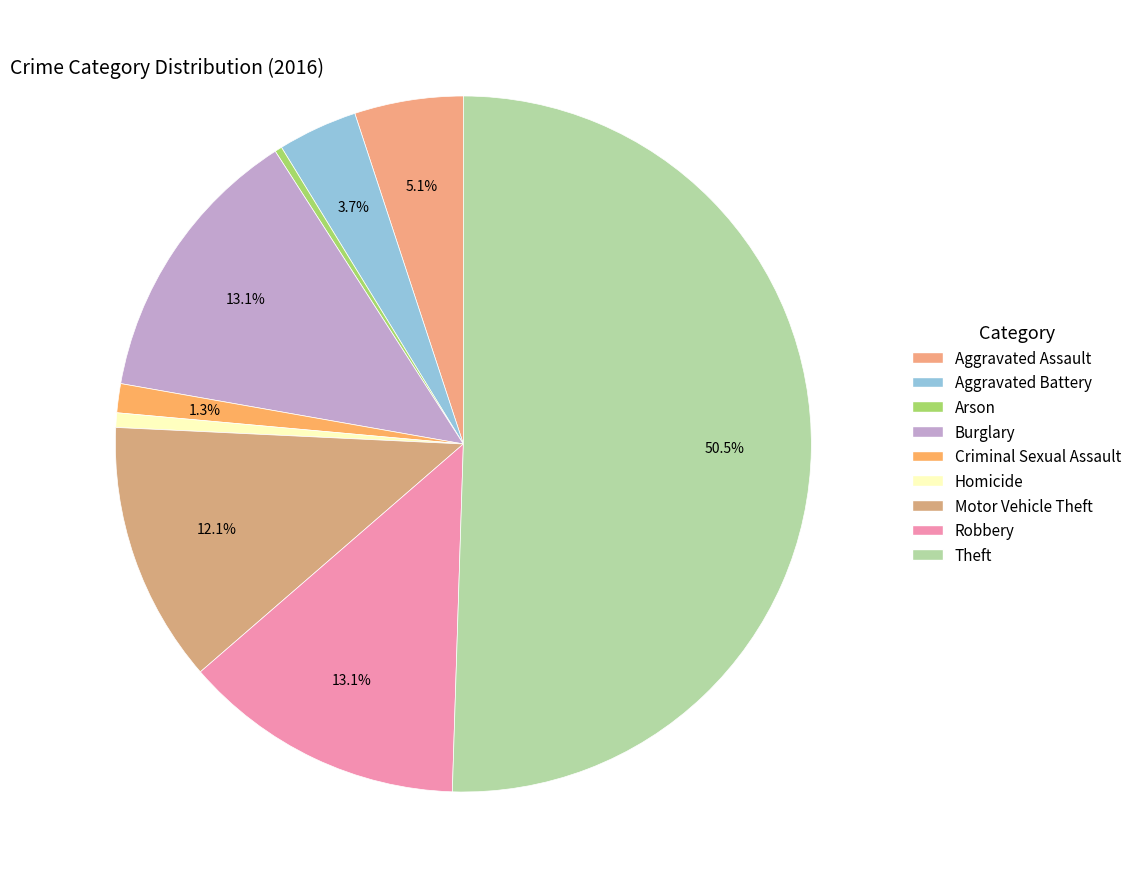

To the nearest percent, what is the difference between the Homicide and Criminal Sexual Assault slice percentages?

1%